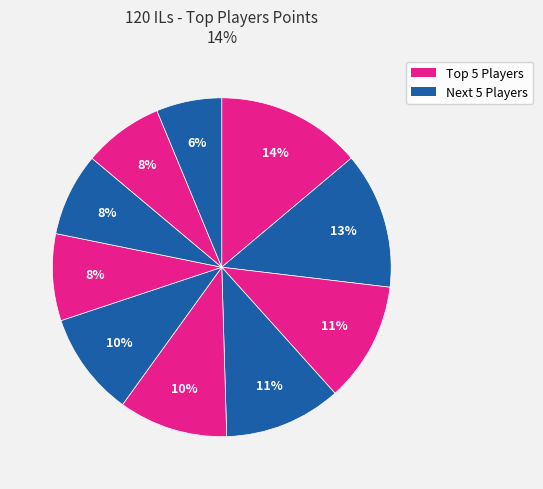

How many slices are in this pie chart?

10